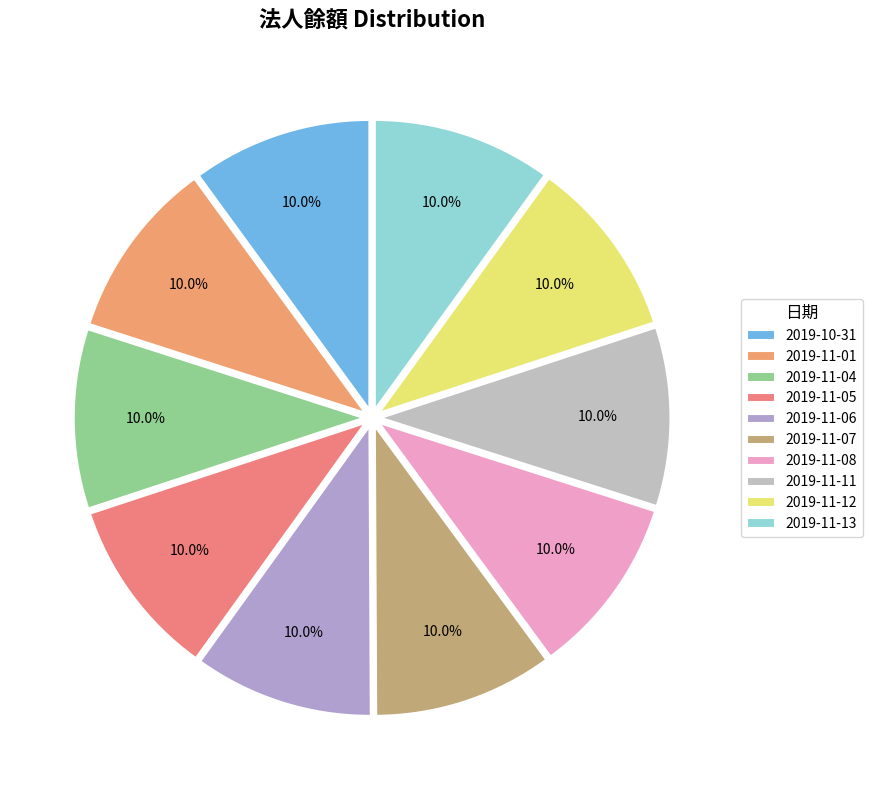

Count the number of slices in the pie.

10